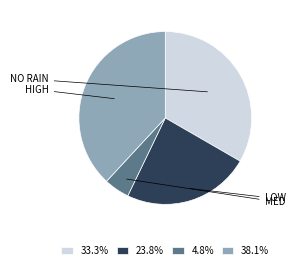

Is the sum of 23.8% and 38.1% greater than half?

Yes